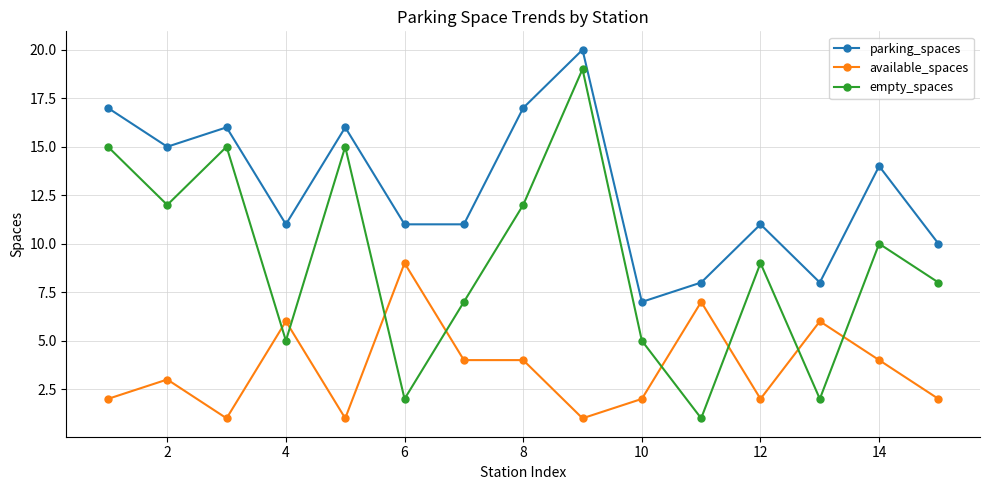

What is the average value of the empty_spaces series?

9